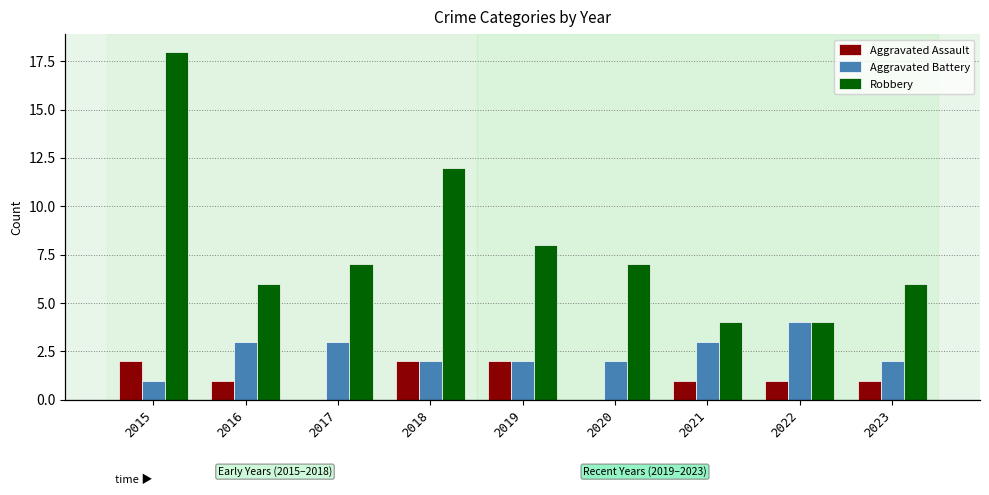

How many data points in Aggravated Assault are above 1?

3